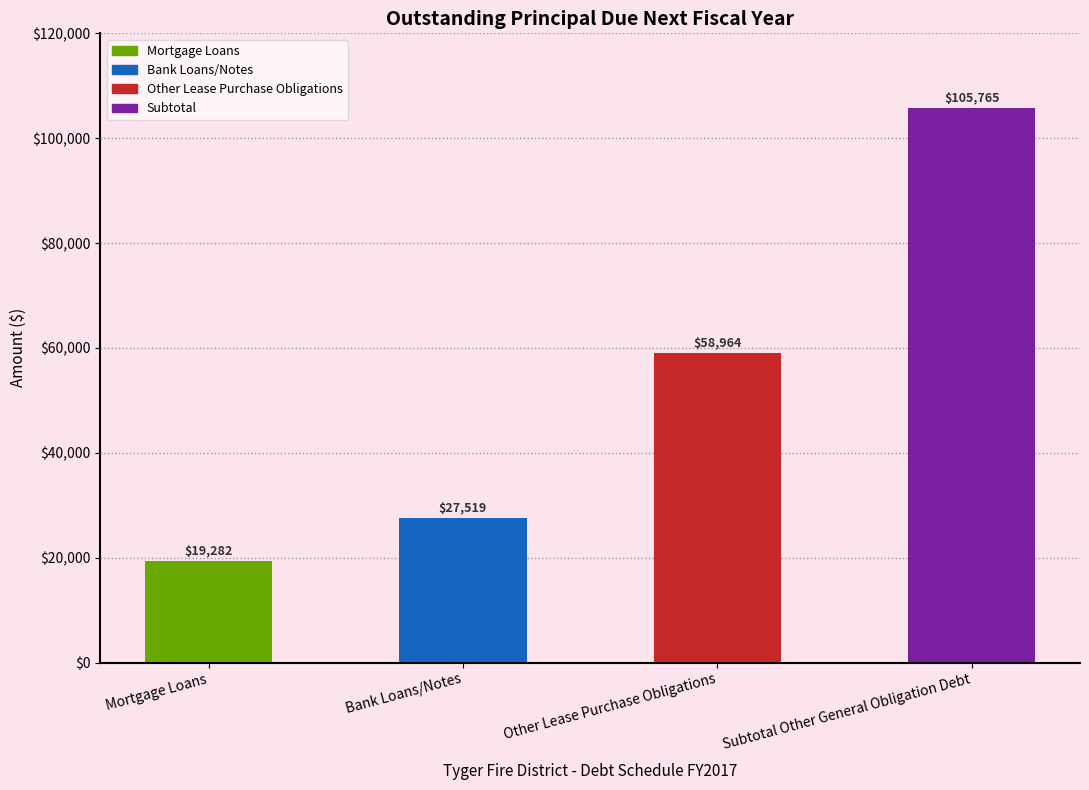

Reading right to left, transcribe all the data shown in this chart.

Subtotal Other General Obligation Debt=105765	Other Lease Purchase Obligations=58964	Bank Loans/Notes=27519	Mortgage Loans=19282